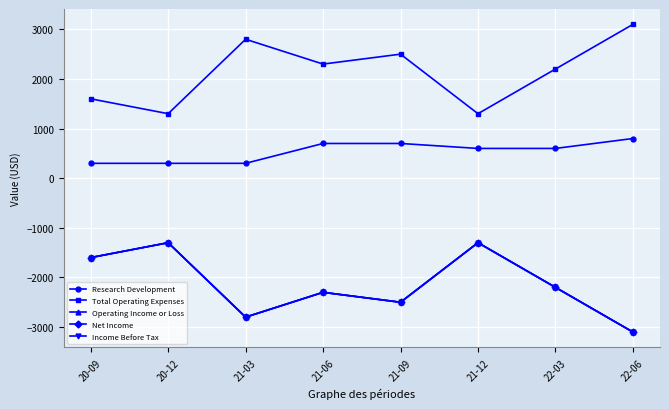

What is the greatest value displayed?

3100